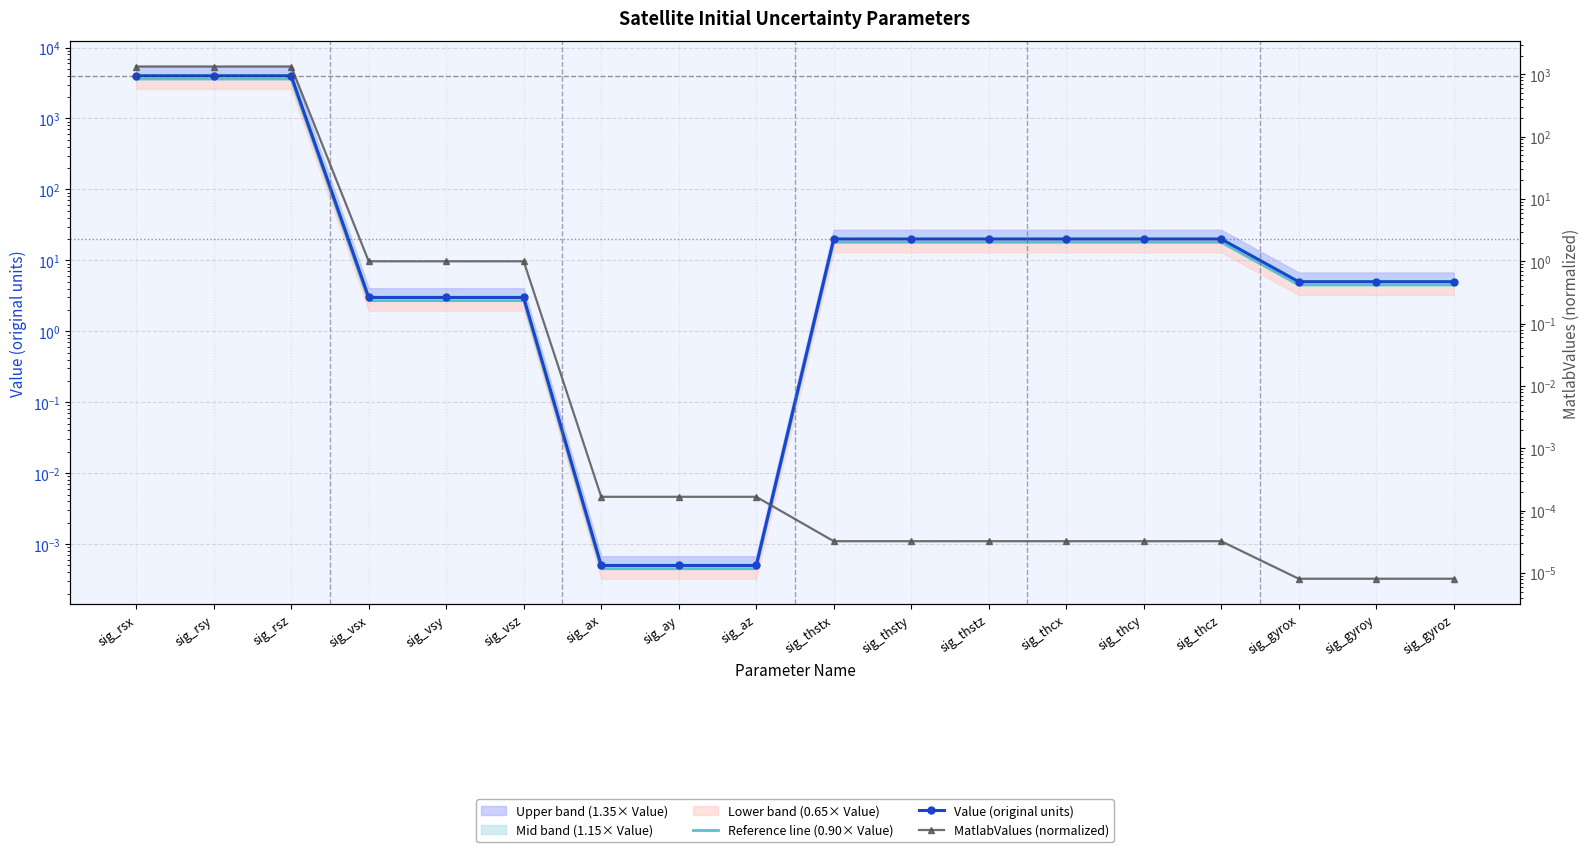

What is the difference between the Value (original units) values at sig_thcz and sig_rsx?

3980.0